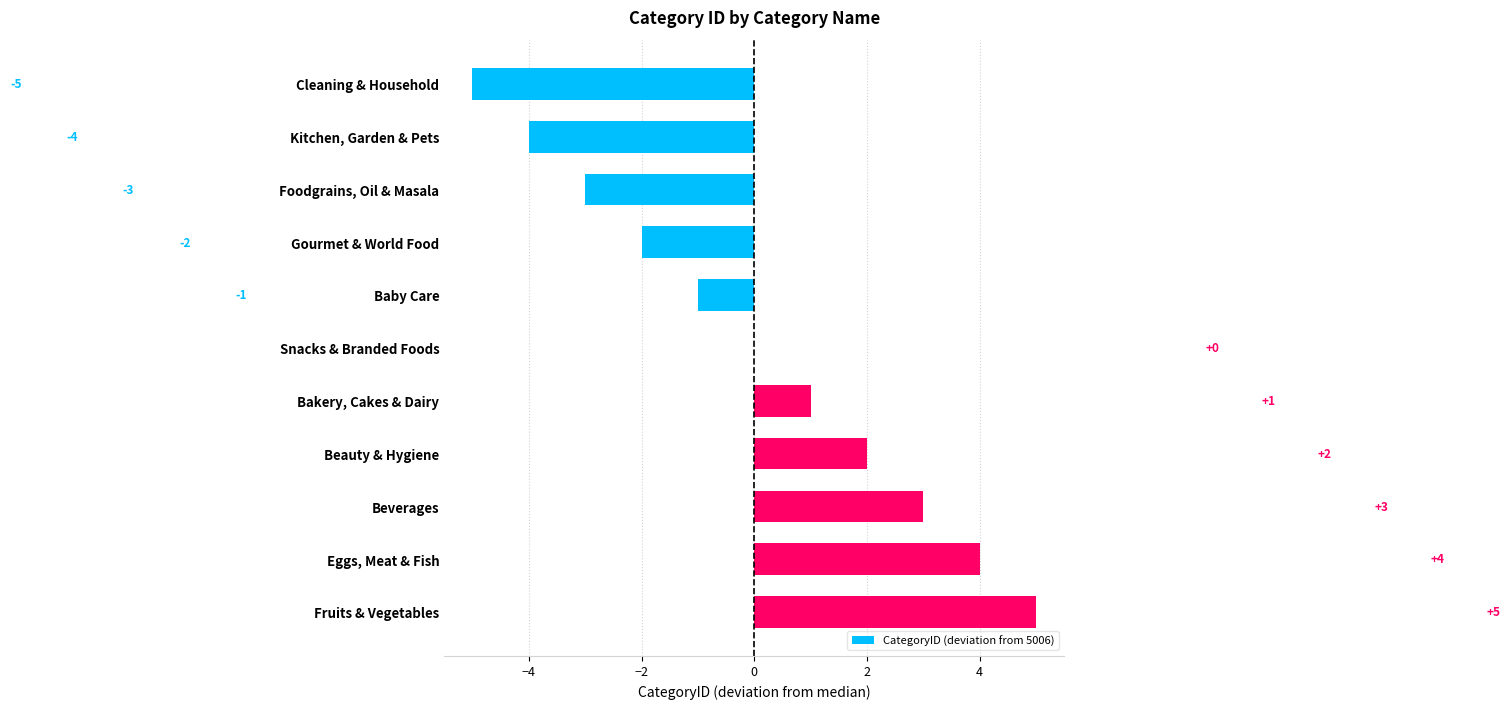

How many series are shown in this chart?

1